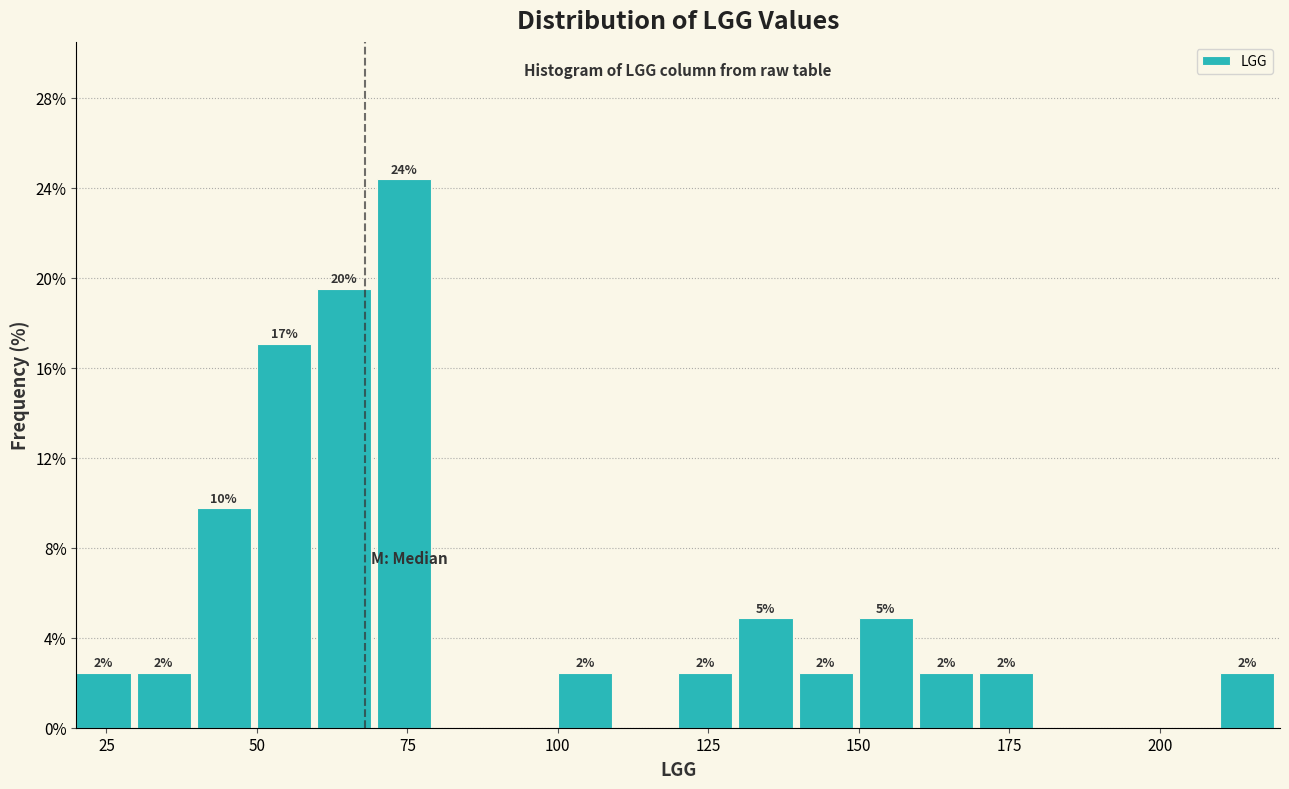

Around what value on the x-axis is the tallest bar? Give the approximate position of its centre, as read against the axis.

75